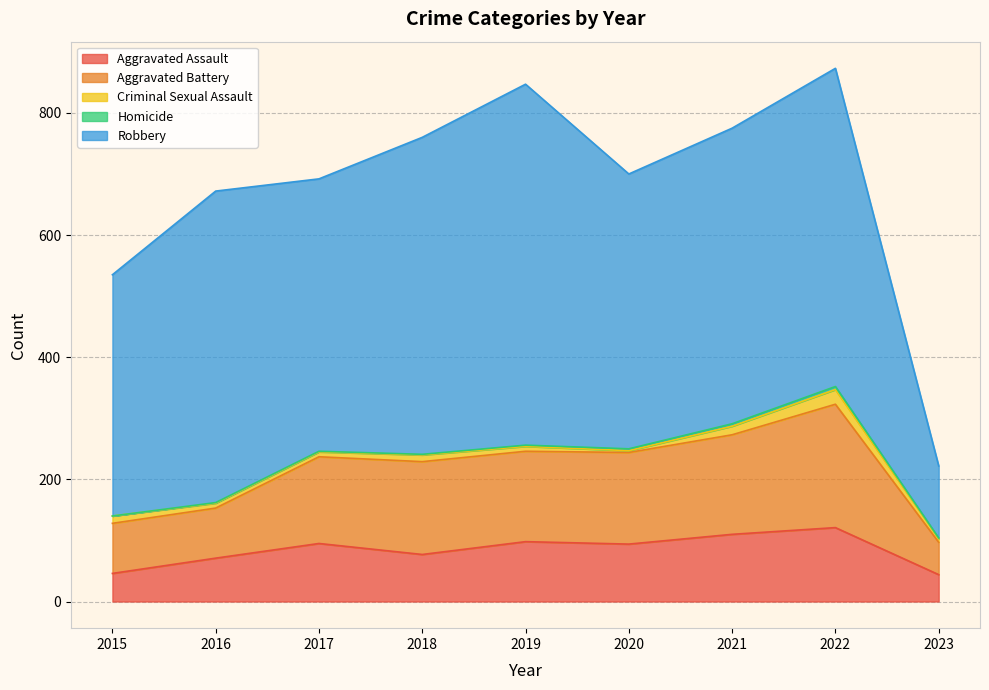

Reading left to right, extract all data points from this chart.

Aggravated Assault: 46	71	95	77	98	94	110	121	44
Aggravated Battery: 82	82	142	152	148	150	163	202	53
Criminal Sexual Assault: 12	8	8	11	8	3	14	24	6
Homicide: 0	1	1	1	2	3	4	5	1
Robbery: 395	510	446	519	591	450	484	521	118